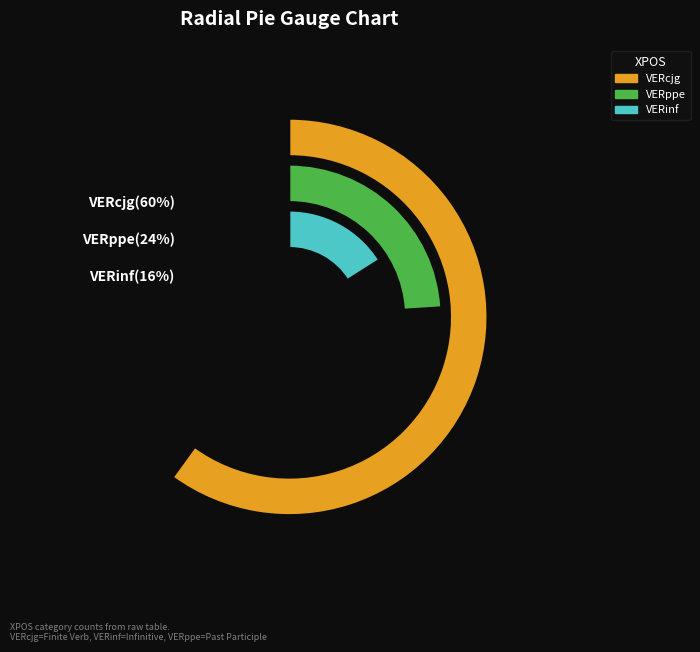

What is the ratio of the value at VERinf to the value at VERppe?

0.7